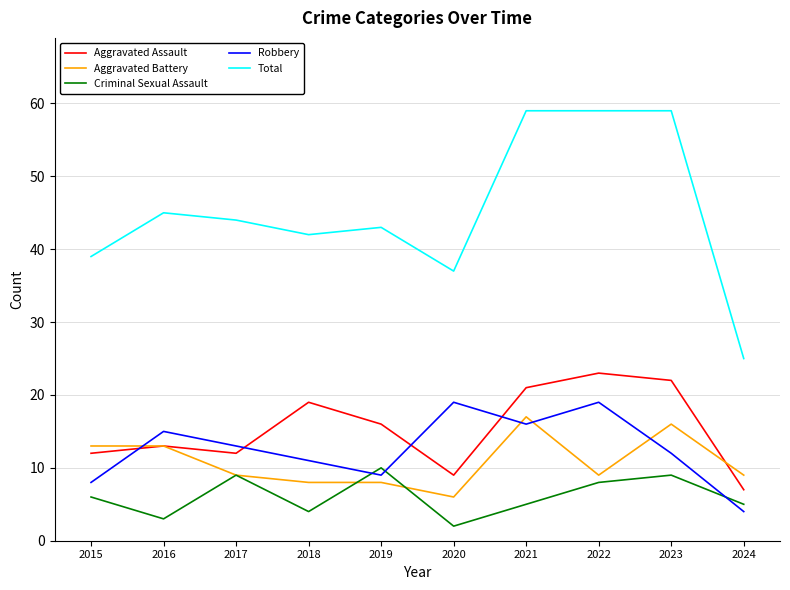

The value of Criminal Sexual Assault at 2016 is 3. True or false?

True